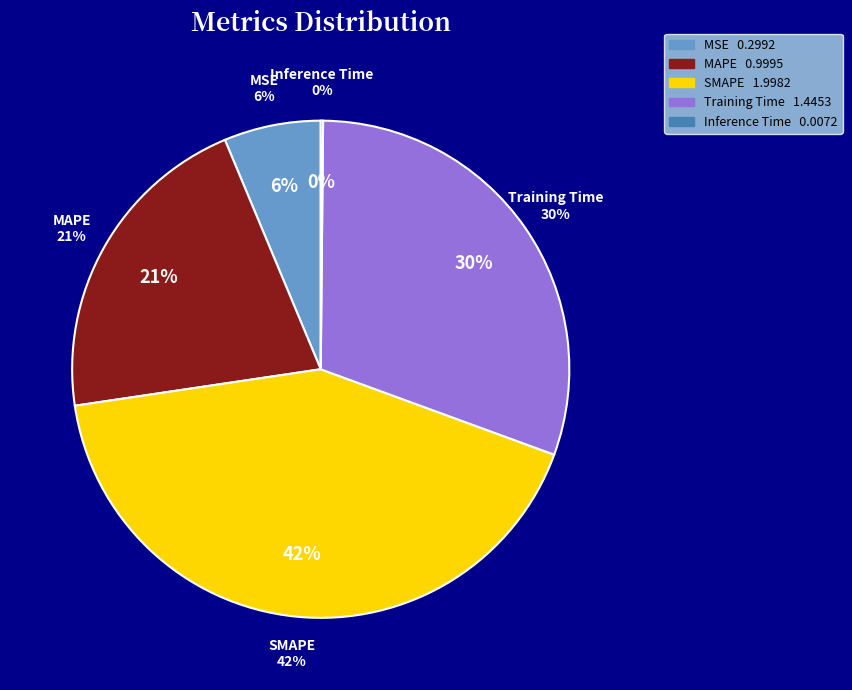

What is the total percentage of Inference Time and MSE?

6.5%